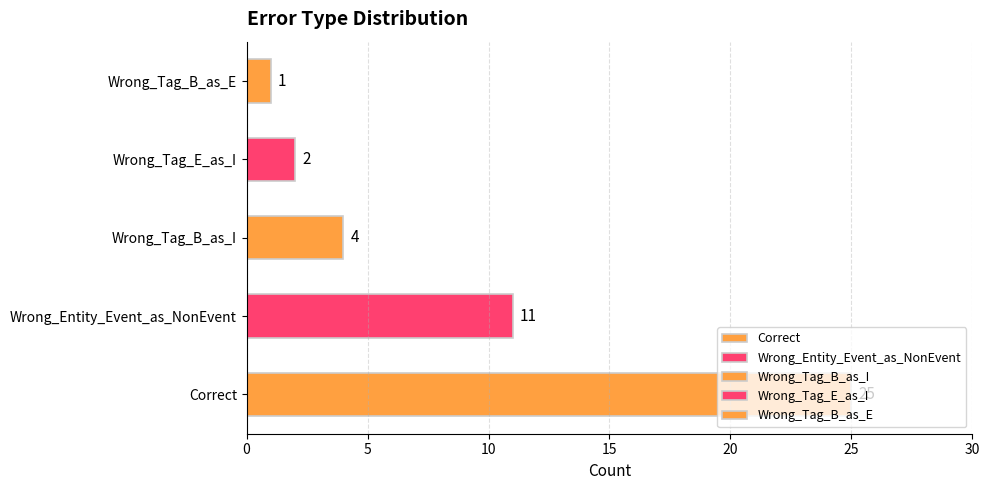

How many categories are shown in the chart?

5